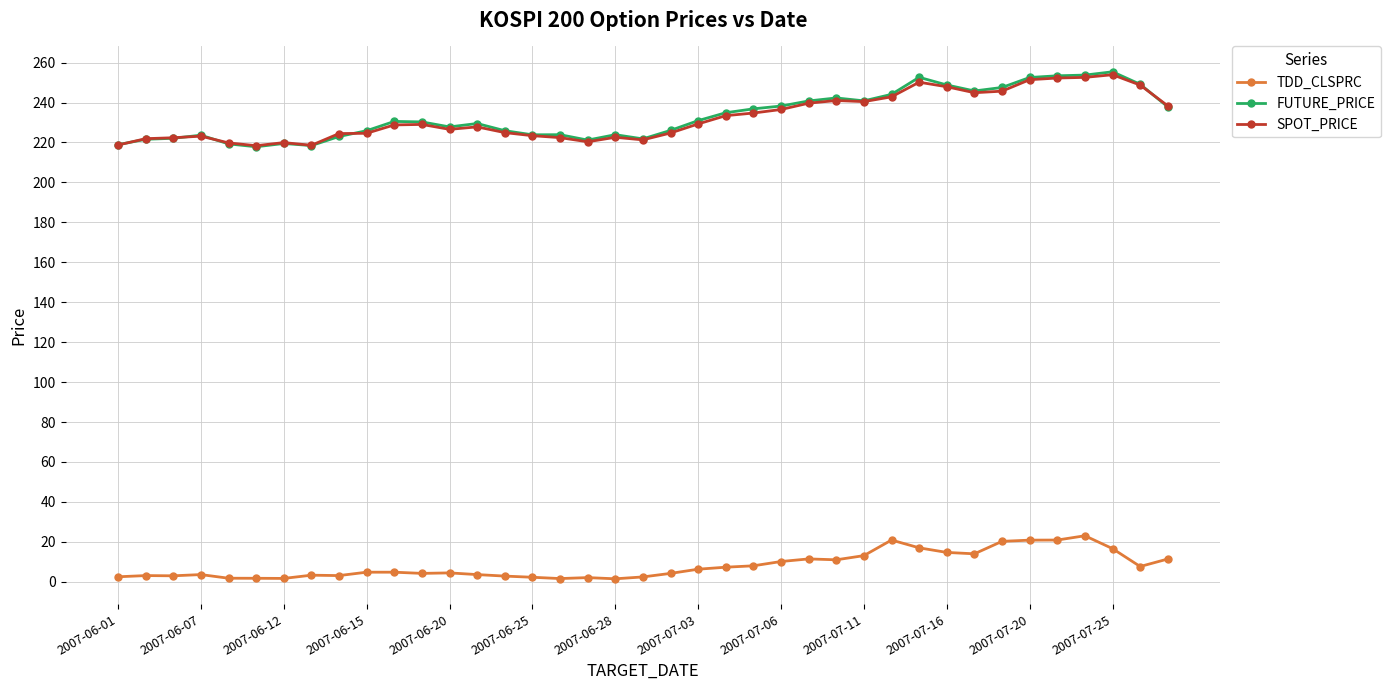

True or false: SPOT_PRICE and TDD_CLSPRC cross at least once.

False